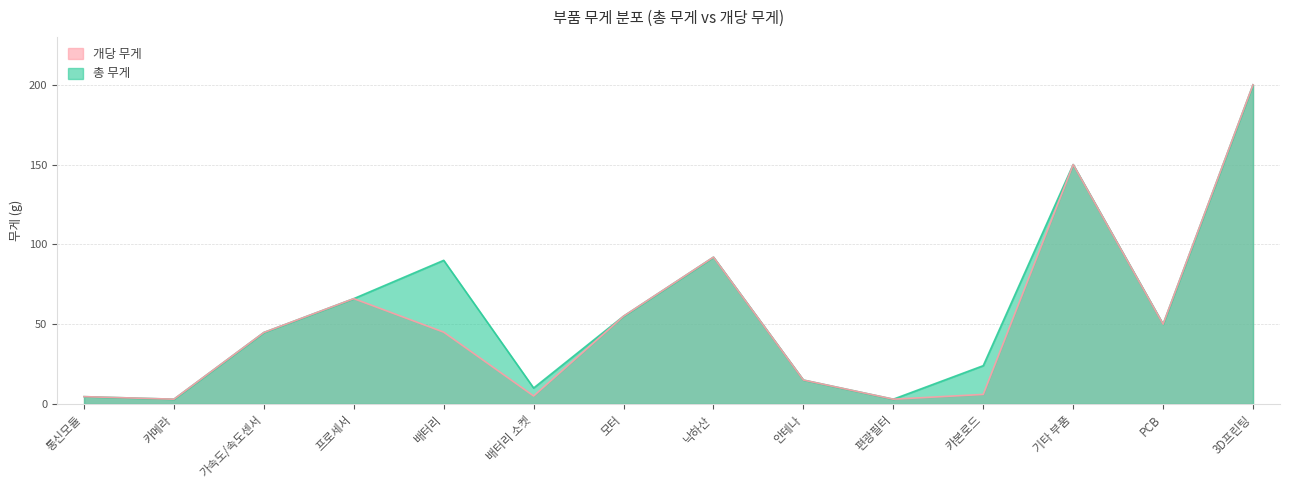

Is the value of 개당 무게 at 프로세서 greater than the value of 총 무게 at 기타 부품?

No